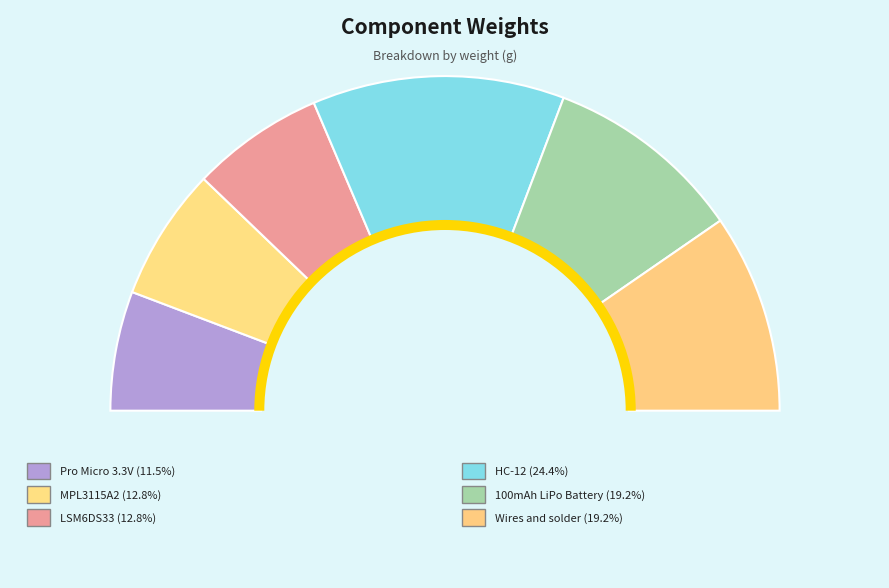

True or false: LSM6DS33 accounts for 6% of the total.

False